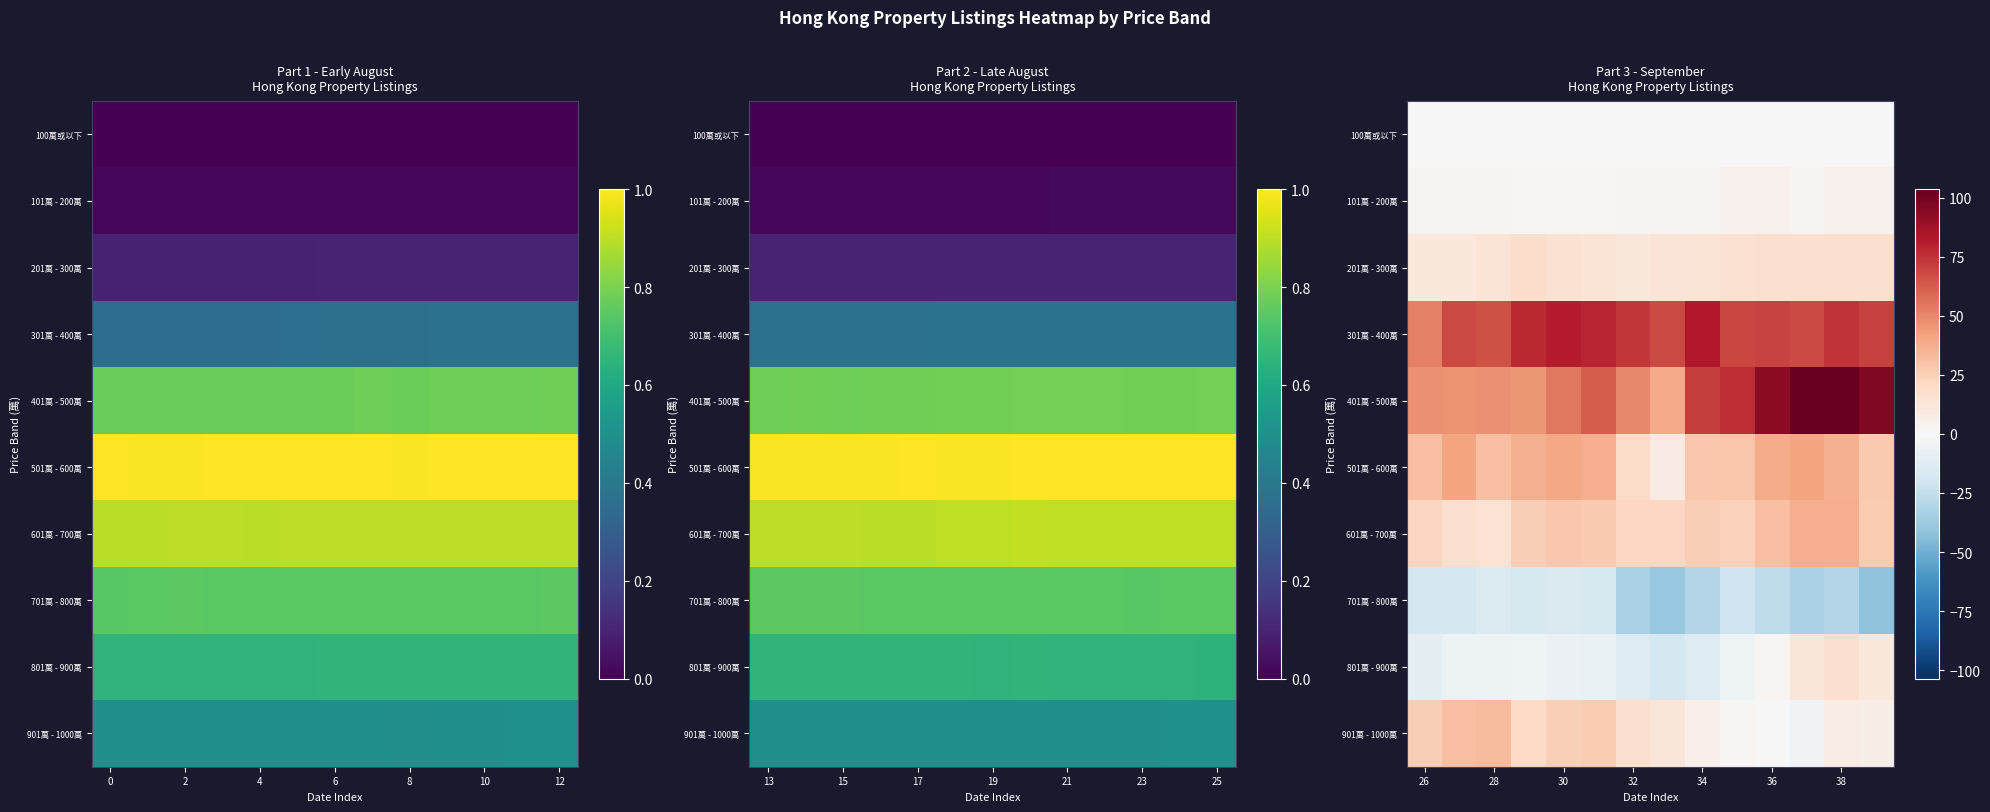

The 201萬 - 300萬 series shows 14.0 at 34. True or false?

True